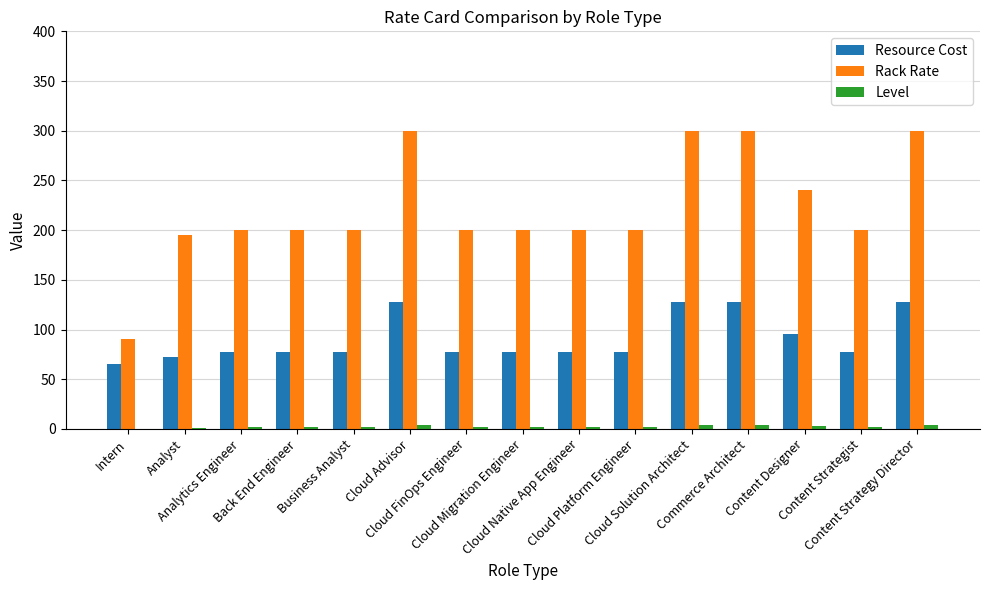

What is the sum of all Rack Rate values?

3325